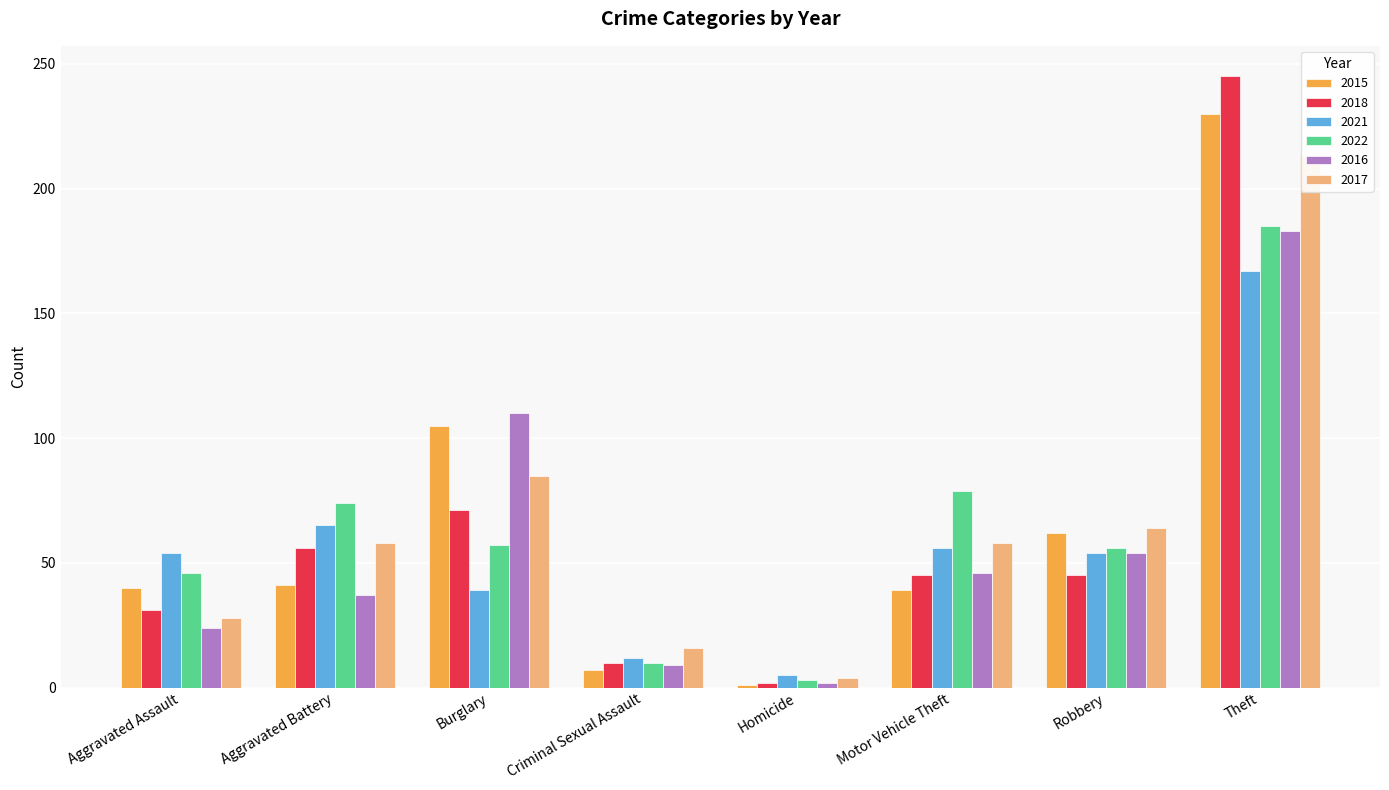

Which series has the largest total across all categories?

2017